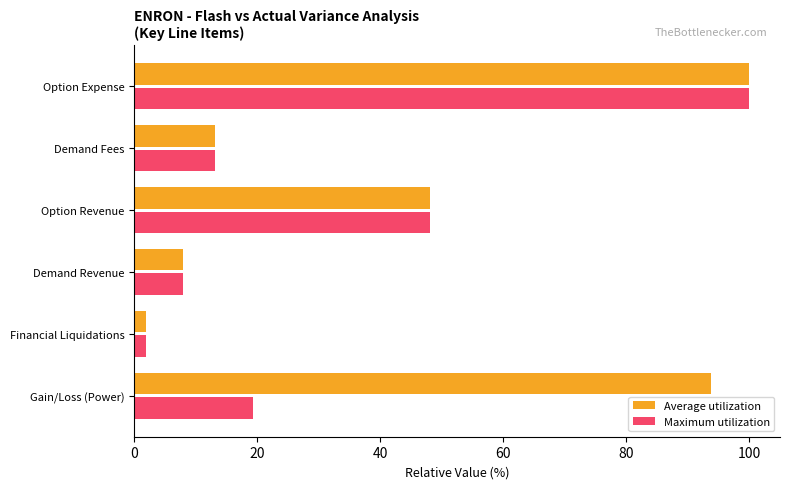

What value does the Average utilization series have at Option Revenue?

48.1